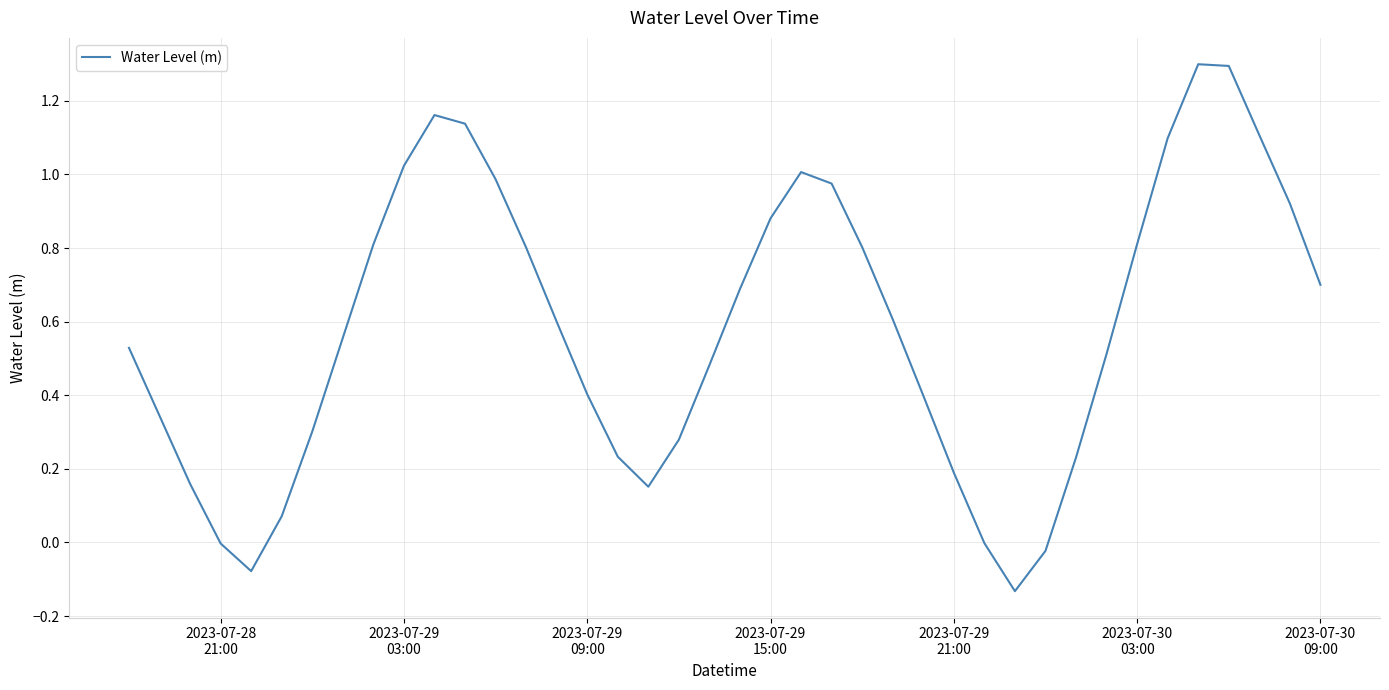

What is the difference between the maximum and minimum values?

1.4